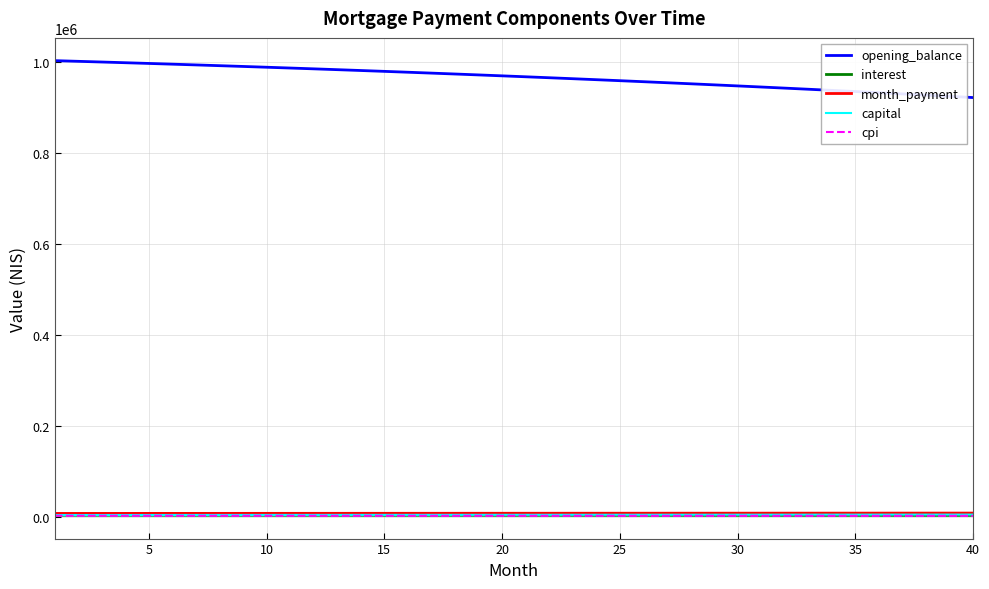

Which series has the largest total across all categories?

opening_balance